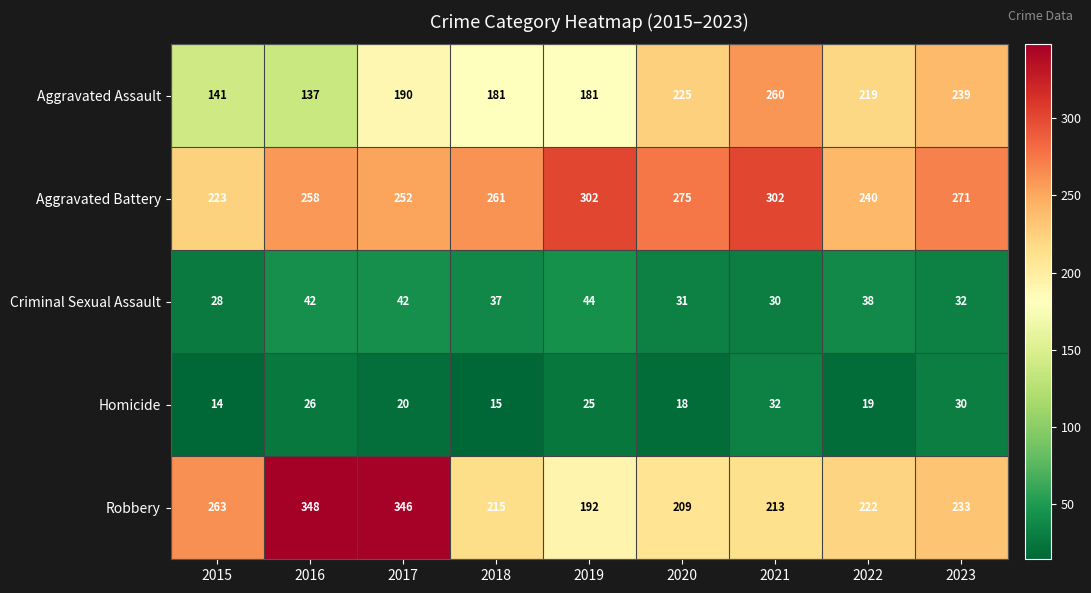

What is the total value across all series at 2017?

850